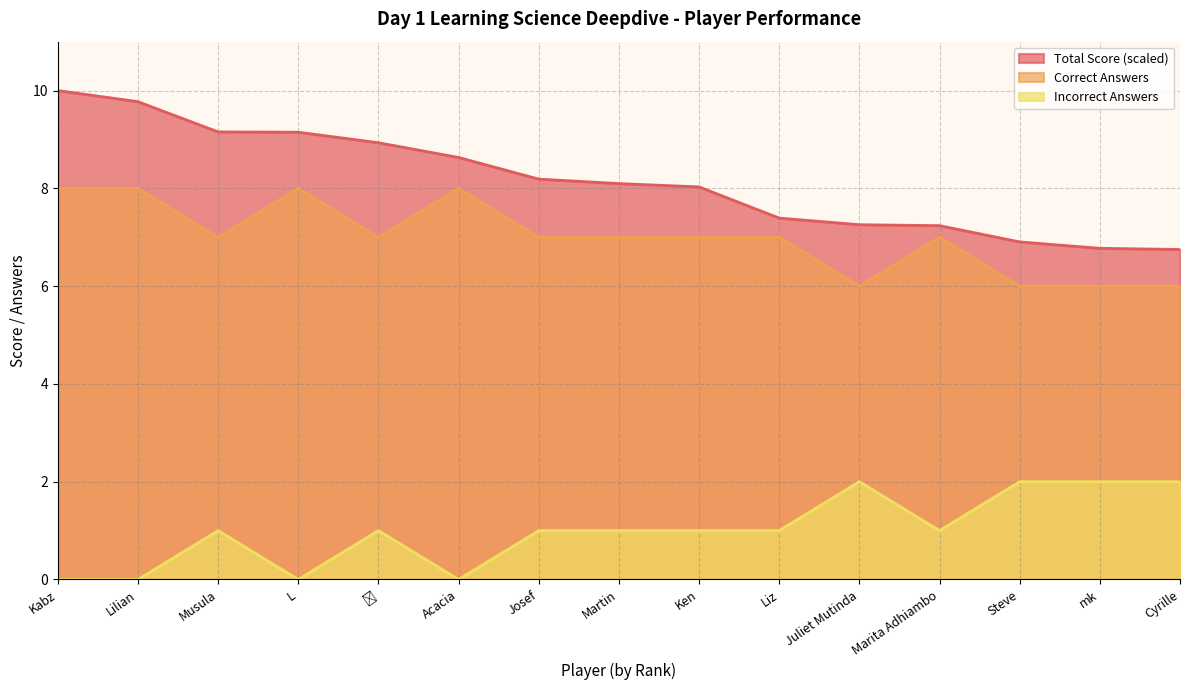

The value of Correct Answers at Acacia is 8.0. True or false?

True